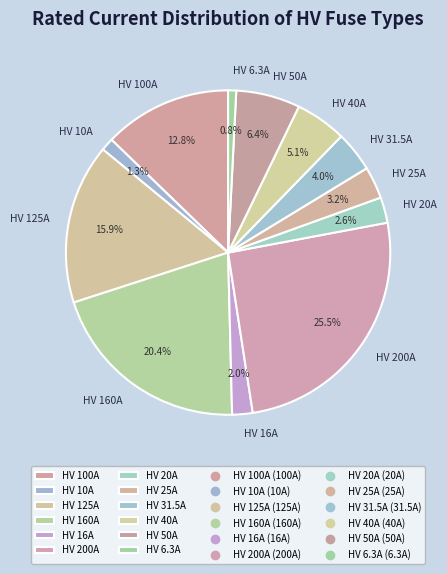

How many slices are in this pie chart?

12